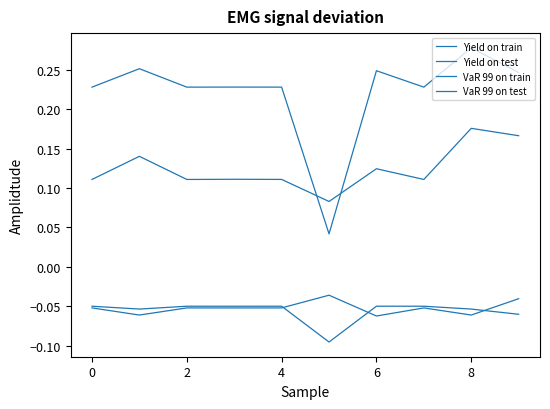

What is the minimum value shown in the chart?

-0.1